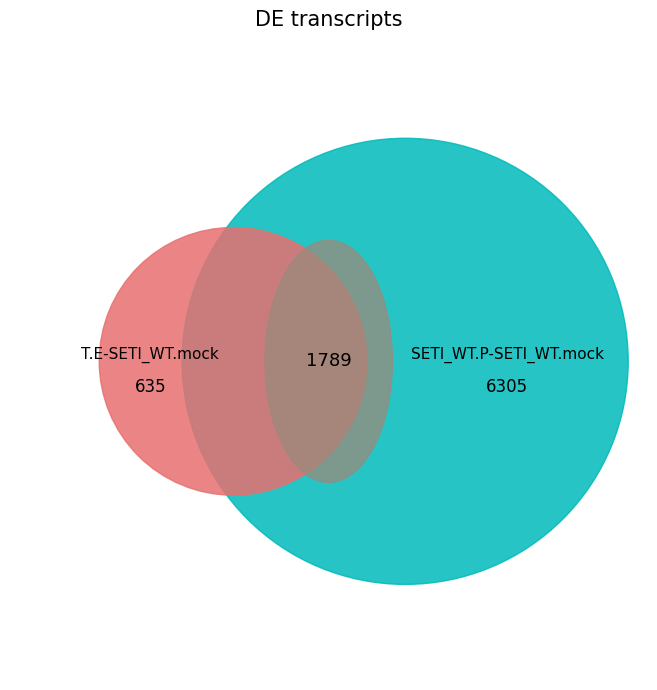

Is there a majority slice in this chart?

No